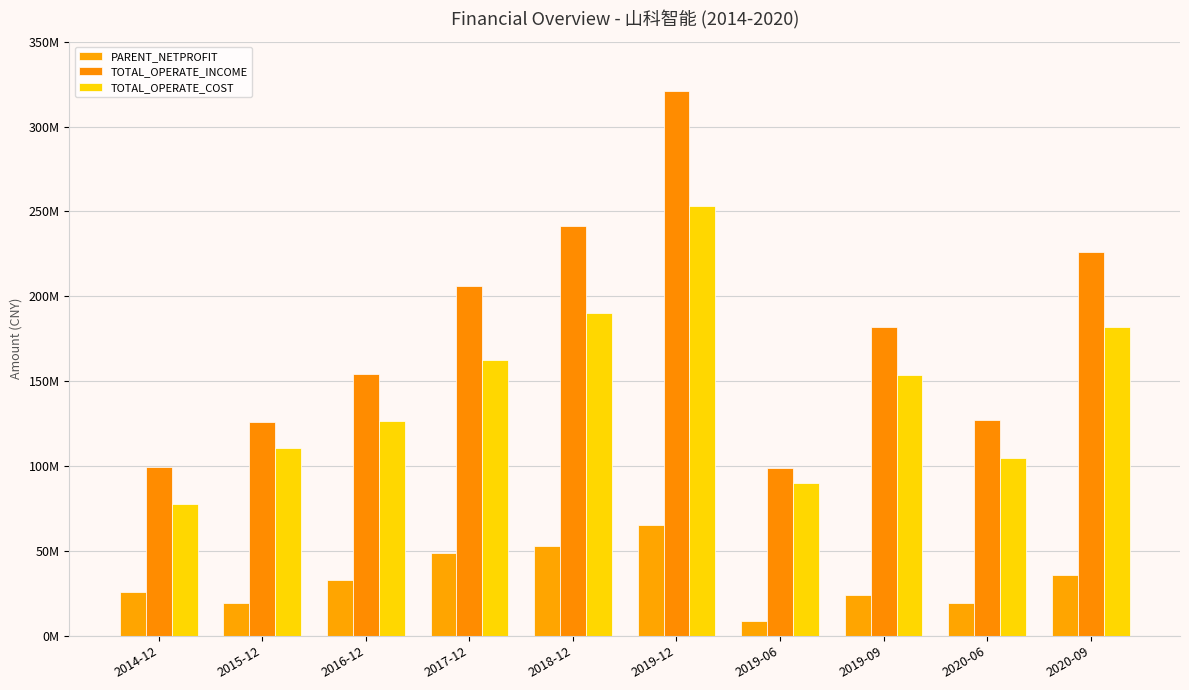

What is the average value of the TOTAL_OPERATE_INCOME series?

178170570.2